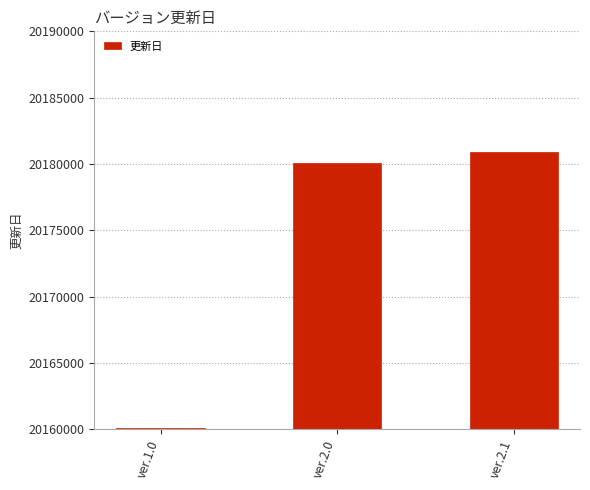

How many data points does each series have?

3